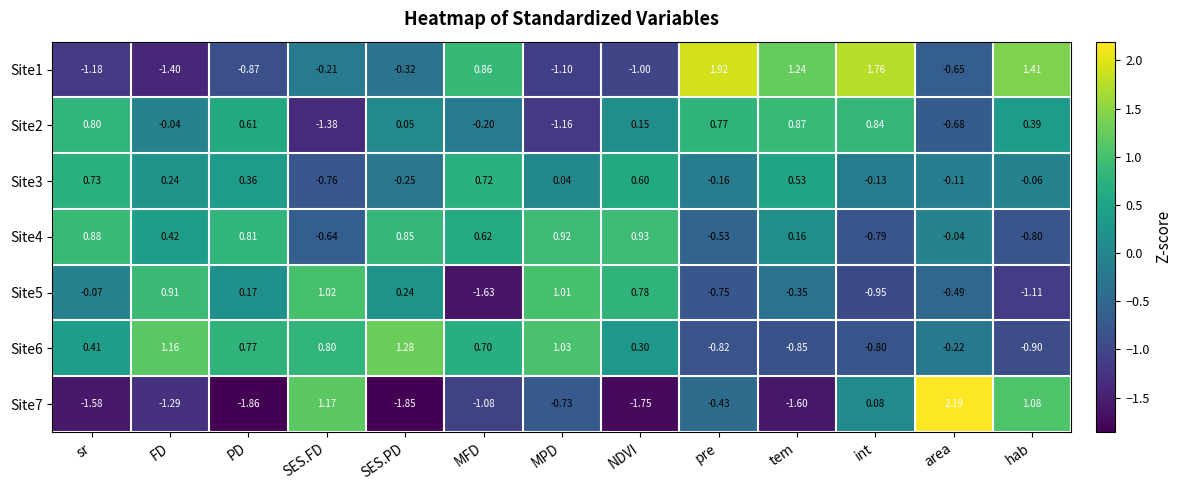

Between SES.FD and pre, which series saw the biggest shift?

Site2